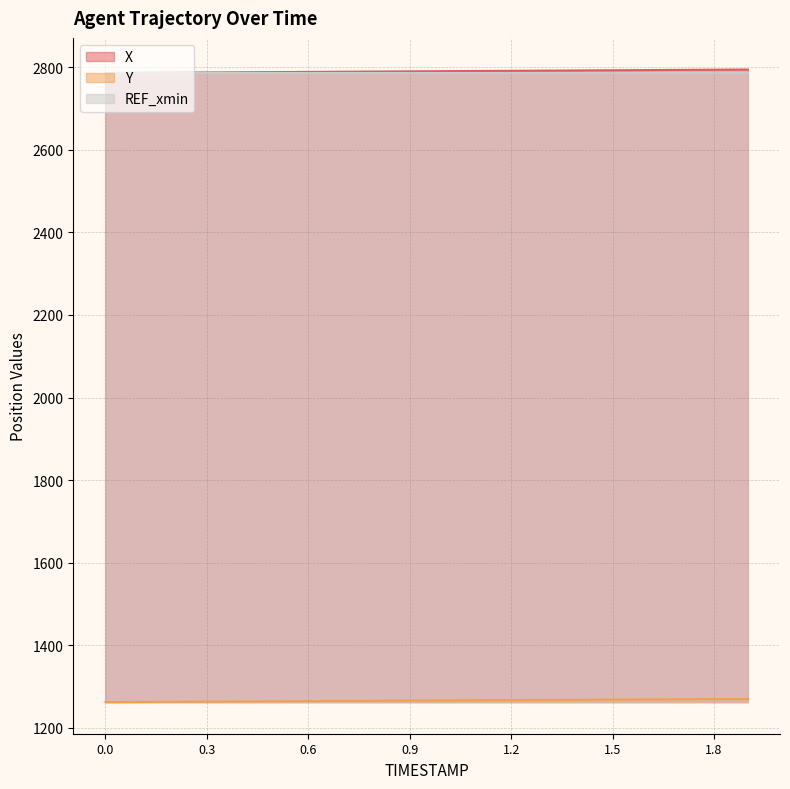

The X series shows 635.1 at 0.8. True or false?

False